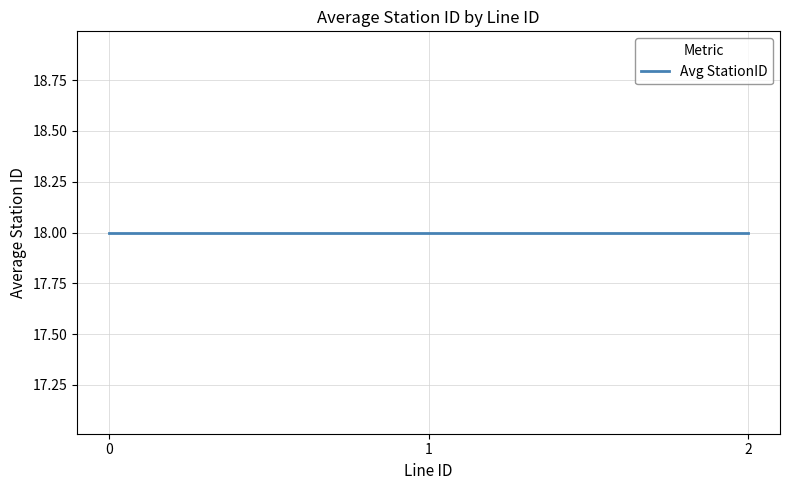

Which category has the highest value across all series?

1